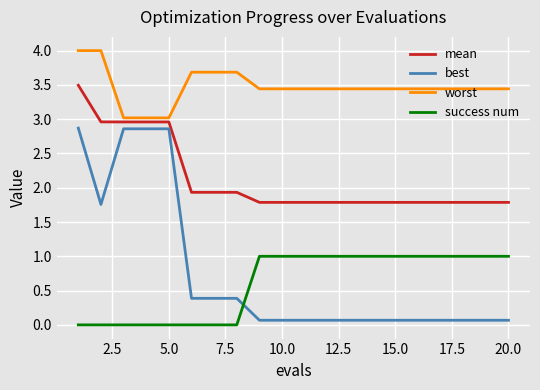

Reading right to left, list all the values displayed in this chart.

mean: 1.8	1.8	1.8	1.8	1.8	1.8	1.8	1.8	1.8	1.8	1.8	1.8	1.9	1.9	1.9	3.0	3.0	3.0	3.0	3.5
best: 0.1	0.1	0.1	0.1	0.1	0.1	0.1	0.1	0.1	0.1	0.1	0.1	0.4	0.4	0.4	2.9	2.9	2.9	1.8	2.9
worst: 3.4	3.4	3.4	3.4	3.4	3.4	3.4	3.4	3.4	3.4	3.4	3.4	3.7	3.7	3.7	3.0	3.0	3.0	4.0	4.0
success num: 1.0	1.0	1.0	1.0	1.0	1.0	1.0	1.0	1.0	1.0	1.0	1.0	0.0	0.0	0.0	0.0	0.0	0.0	0.0	0.0